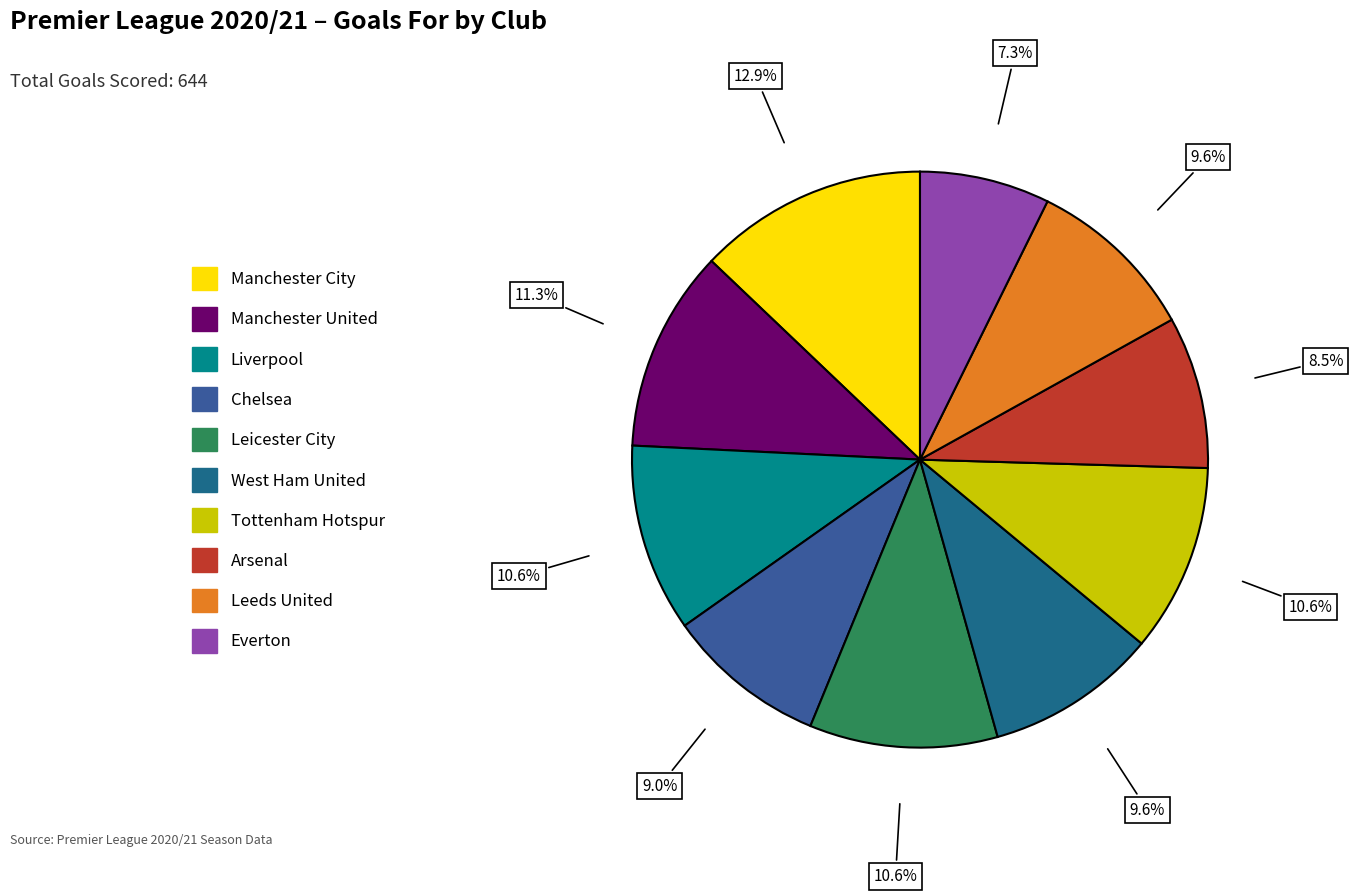

Which has a higher value, Manchester United or Chelsea?

Manchester United